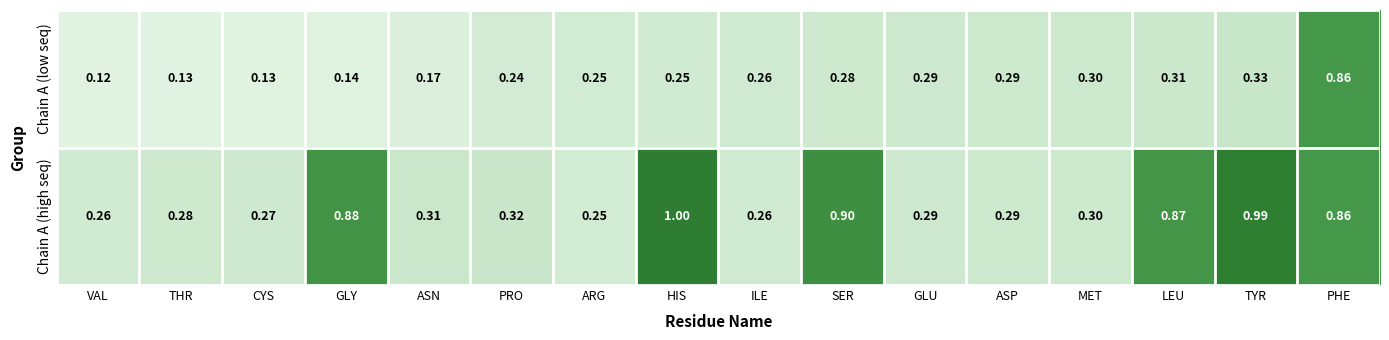

Which series changed the most between VAL and SER?

Chain A (high seq)